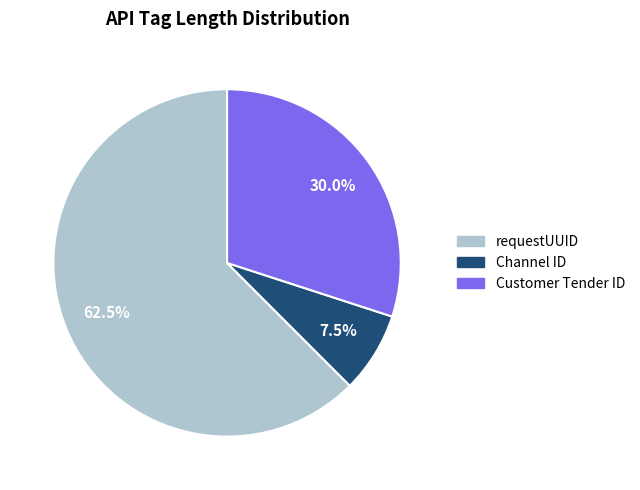

Count the number of slices in the pie.

3